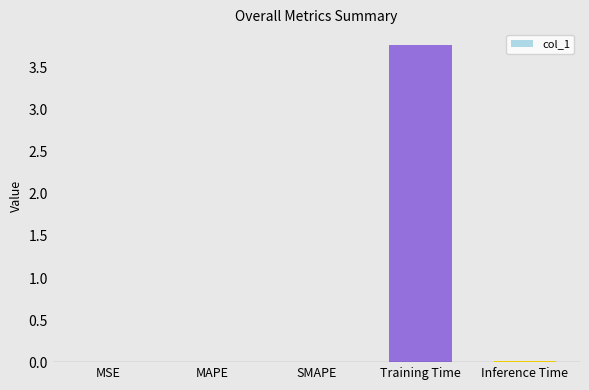

What is the greatest value displayed?

3.8